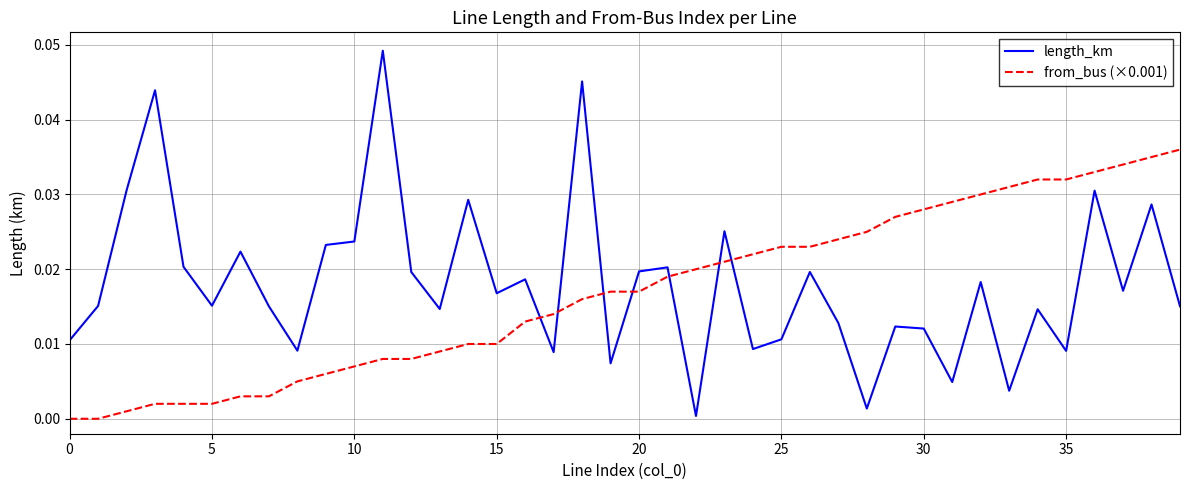

Which series has the widest spread of values?

length_km